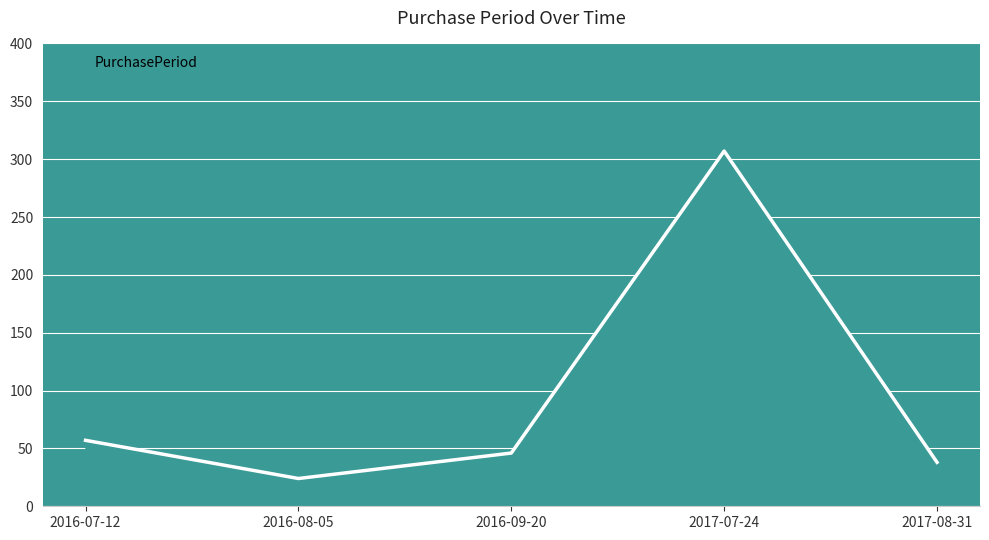

Rank the categories by value from highest to lowest.

2017-07-24, 2016-07-12, 2016-09-20, 2017-08-31, 2016-08-05